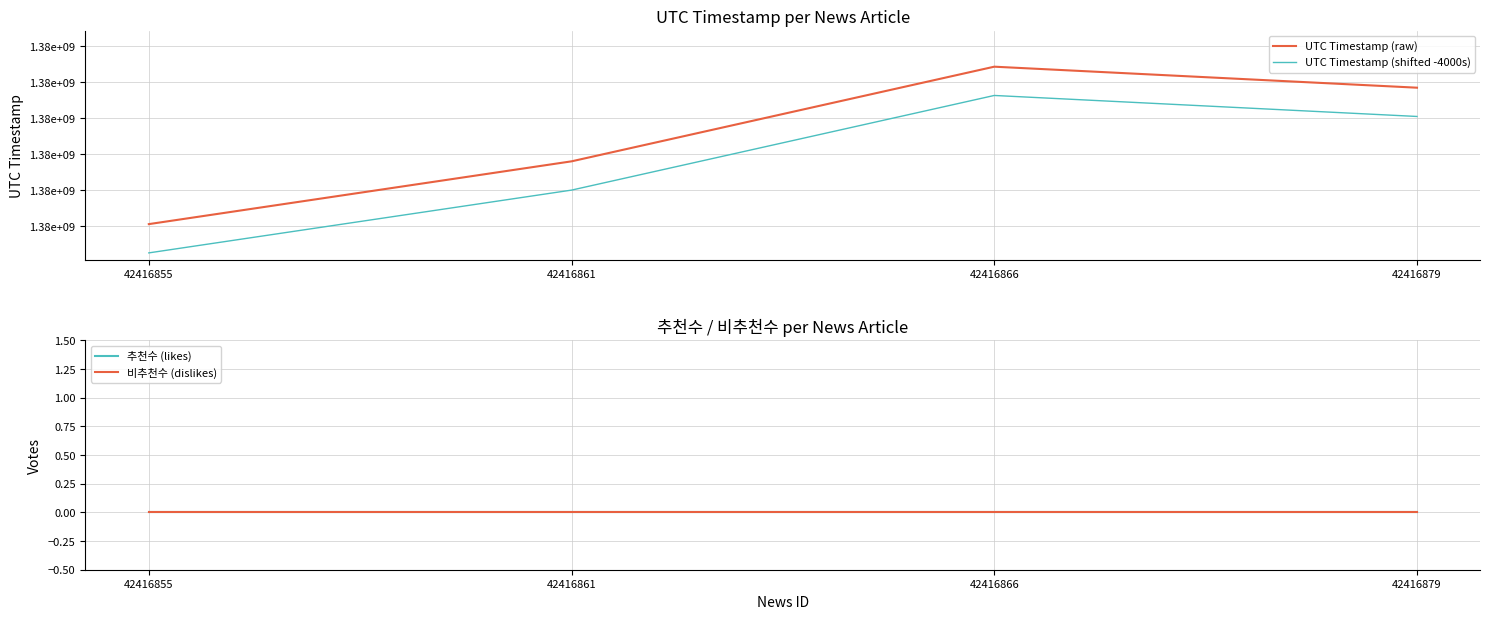

Does the chart have visible grid lines?

Yes